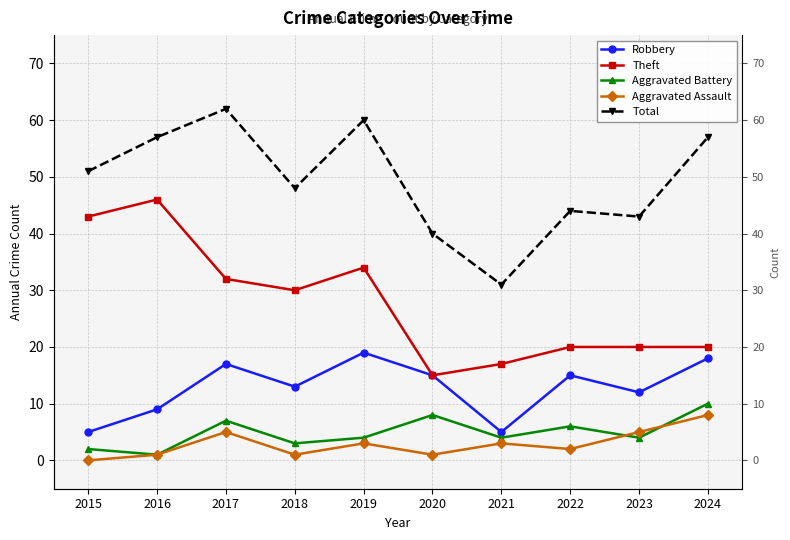

Reading left to right, extract all data points from this chart.

Robbery: 5	9	17	13	19	15	5	15	12	18
Theft: 43	46	32	30	34	15	17	20	20	20
Aggravated Battery: 2	1	7	3	4	8	4	6	4	10
Aggravated Assault: 0	1	5	1	3	1	3	2	5	8
Total: 51	57	62	48	60	40	31	44	43	57